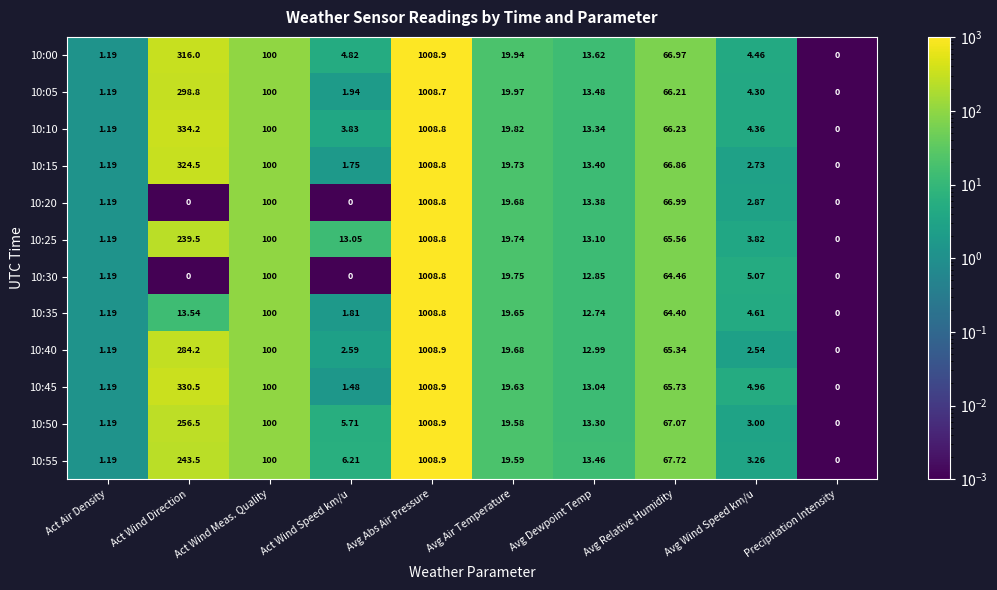

Where is 10:25 nearest to the value 504?

Act Wind Direction